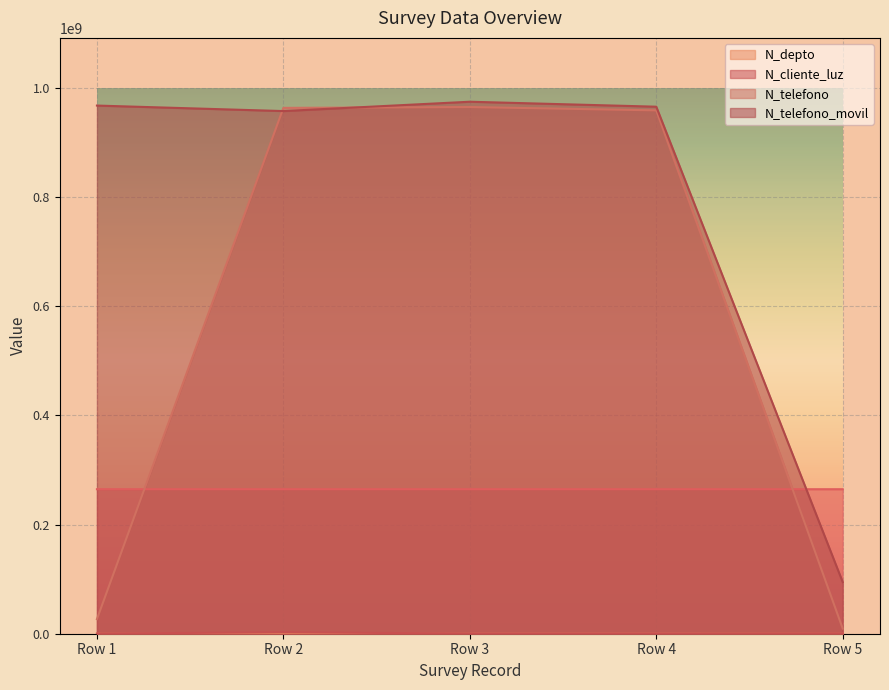

At which label does N_telefono_movil reach its minimum?

Row 5